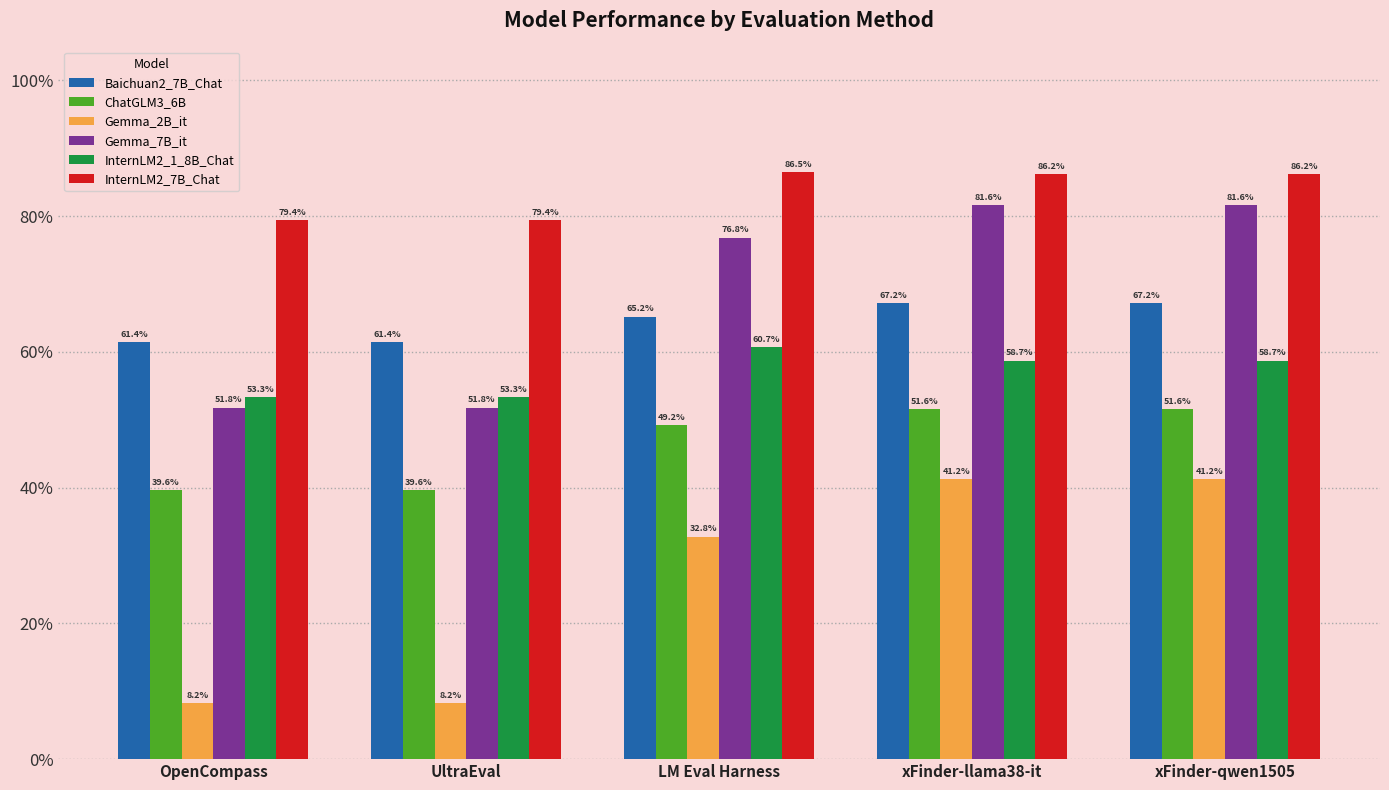

Does the chart contain stacked bars?

No